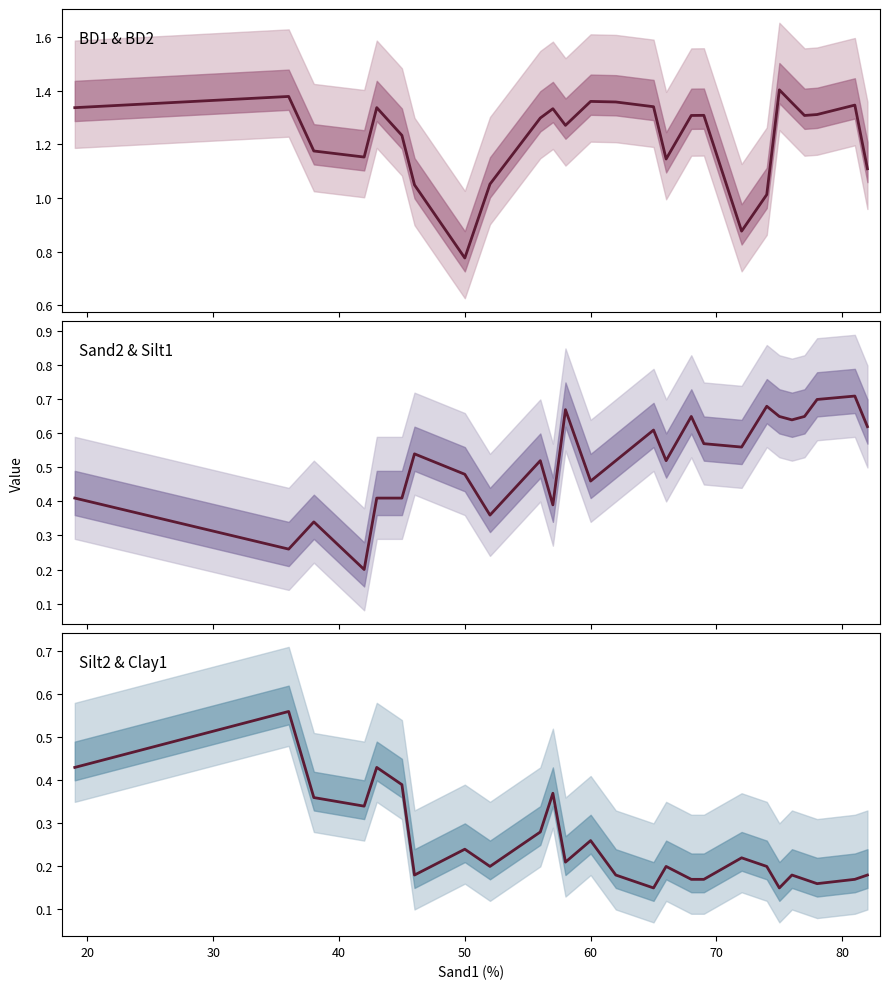

Count the Silt2 & Clay1 values in the range 0 to 1.

26